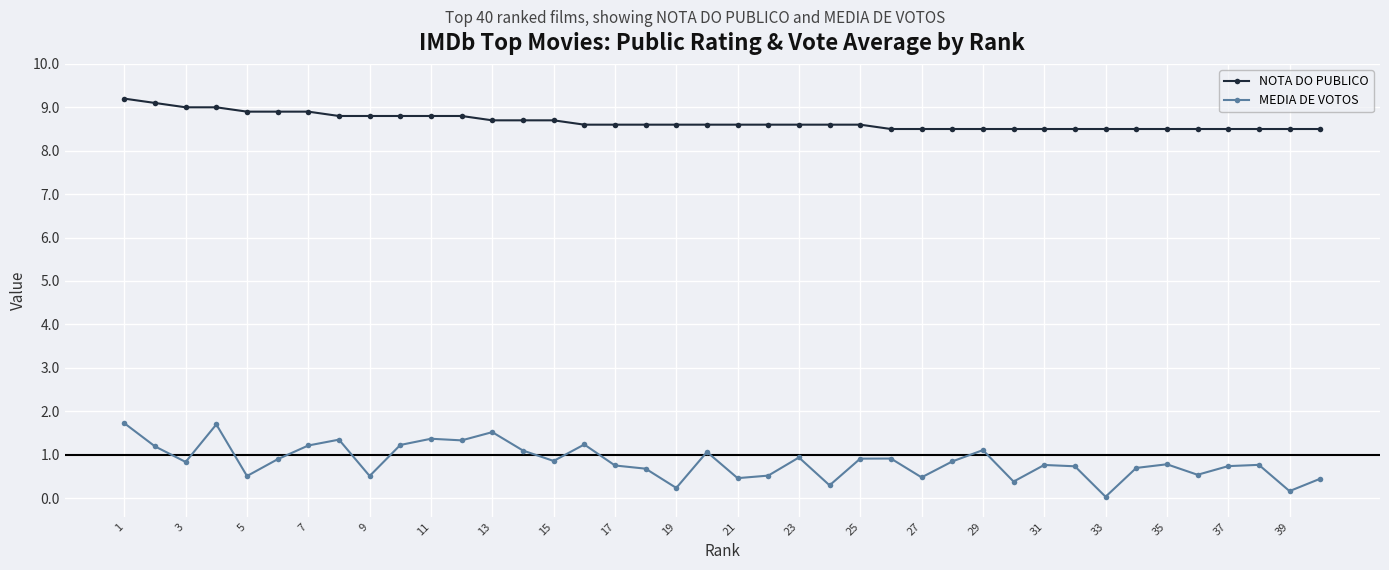

Rank the series by their average value, from highest to lowest.

NOTA DO PUBLICO, MEDIA DE VOTOS